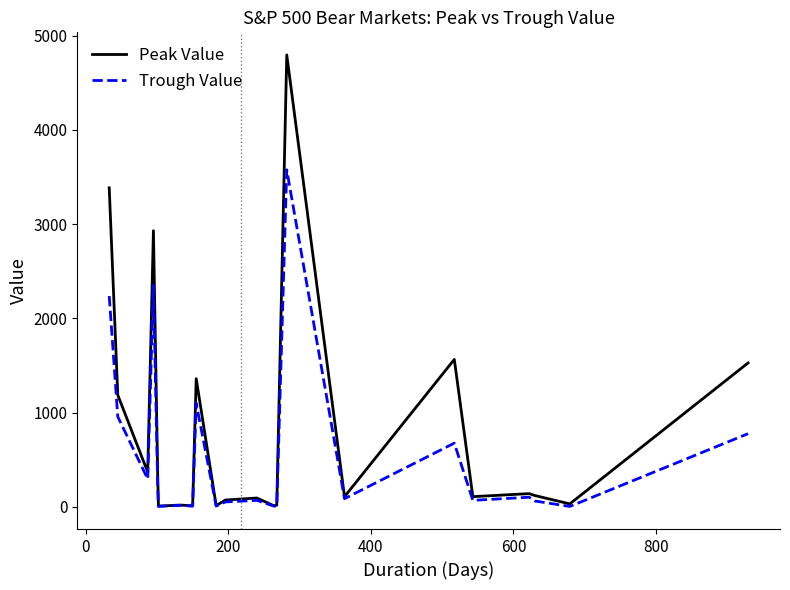

Rank the series by their maximum value, from highest to lowest.

Peak Value, Trough Value